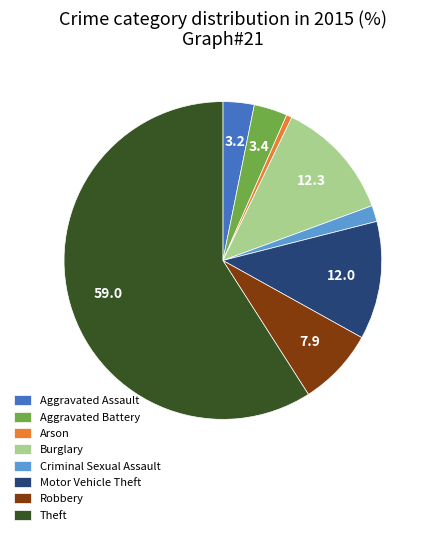

Between Robbery and Burglary, which is larger?

Burglary